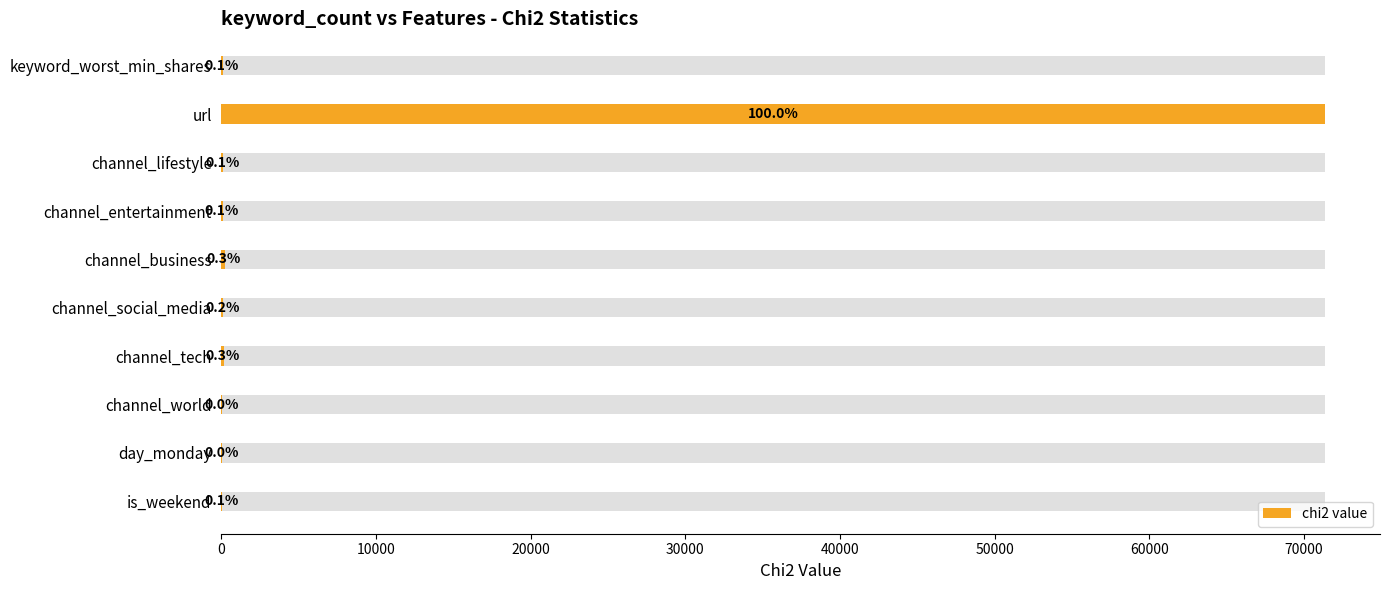

What is the value of the 9th bar from the left?

18.8